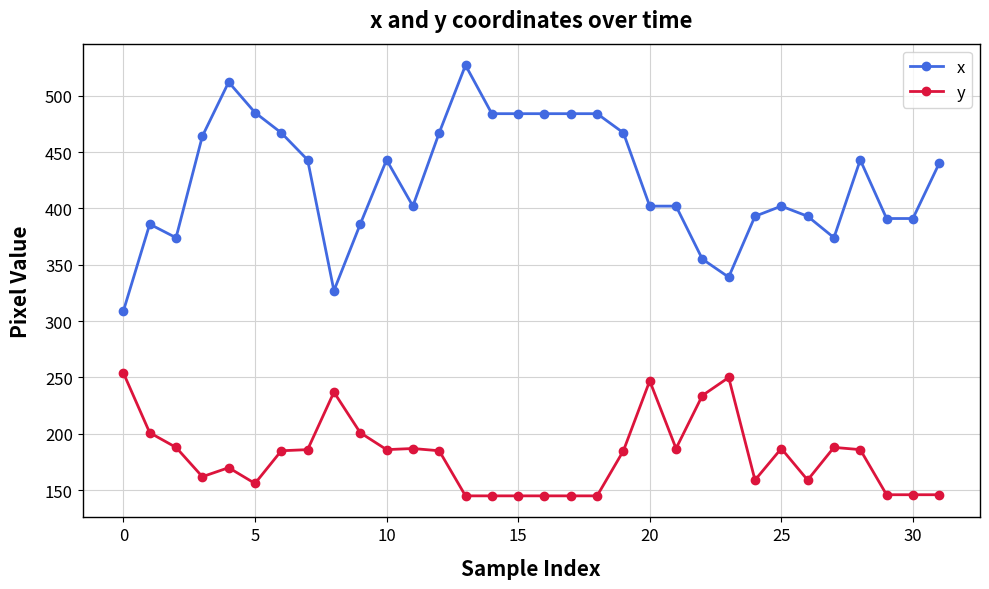

True or false: y and x cross at least once.

False